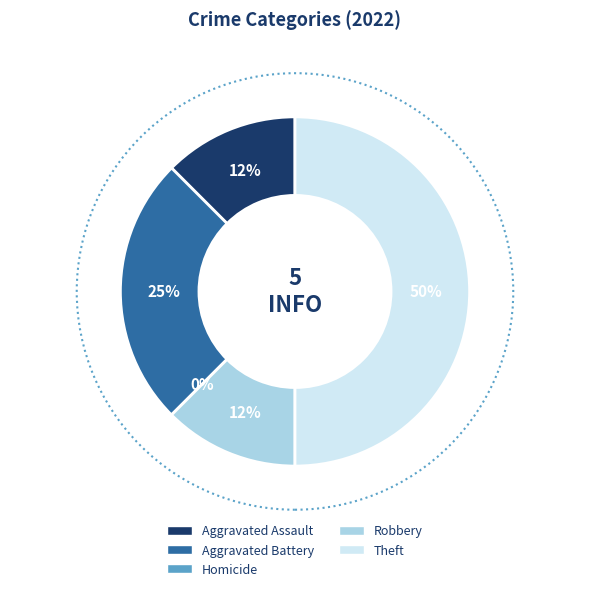

How many slices are in this pie chart?

5